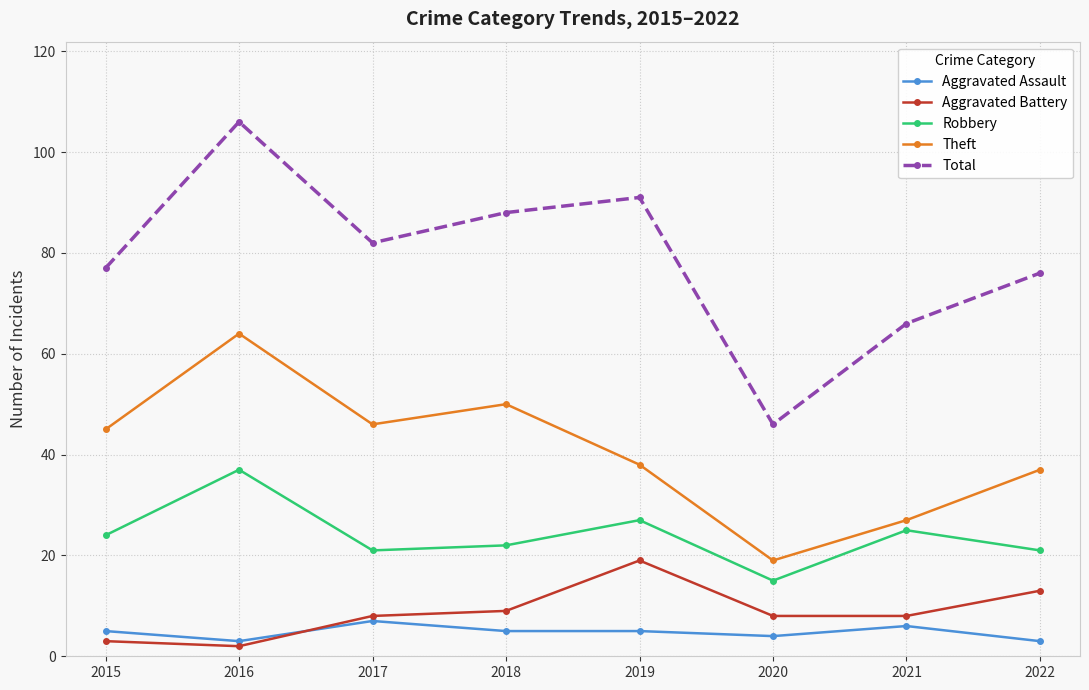

Does the chart display data point markers on the line(s)?

Yes